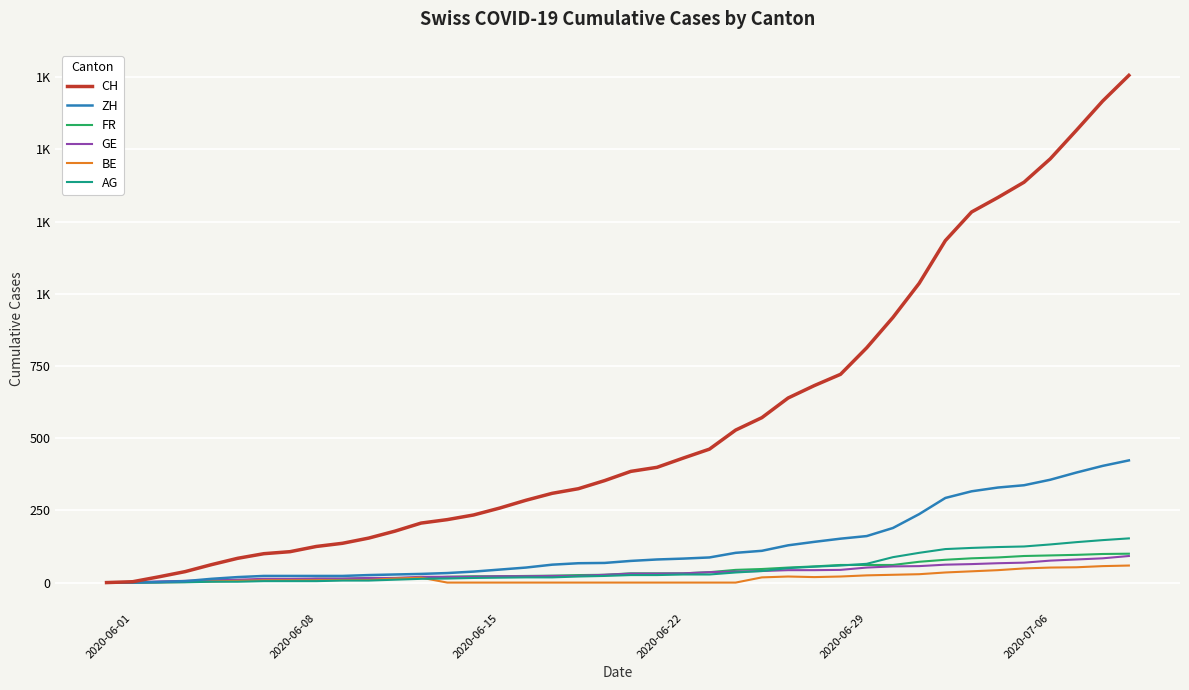

What are all the series names shown in the legend?

CH, ZH, FR, GE, BE, AG